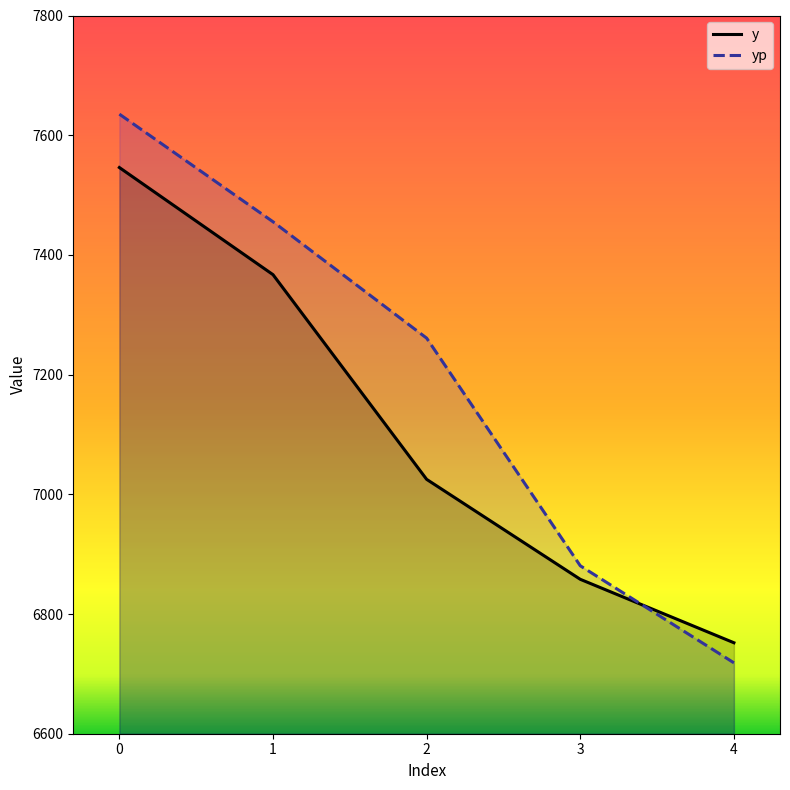

What is the difference between the maximum and second lowest values in the y series?

688.0